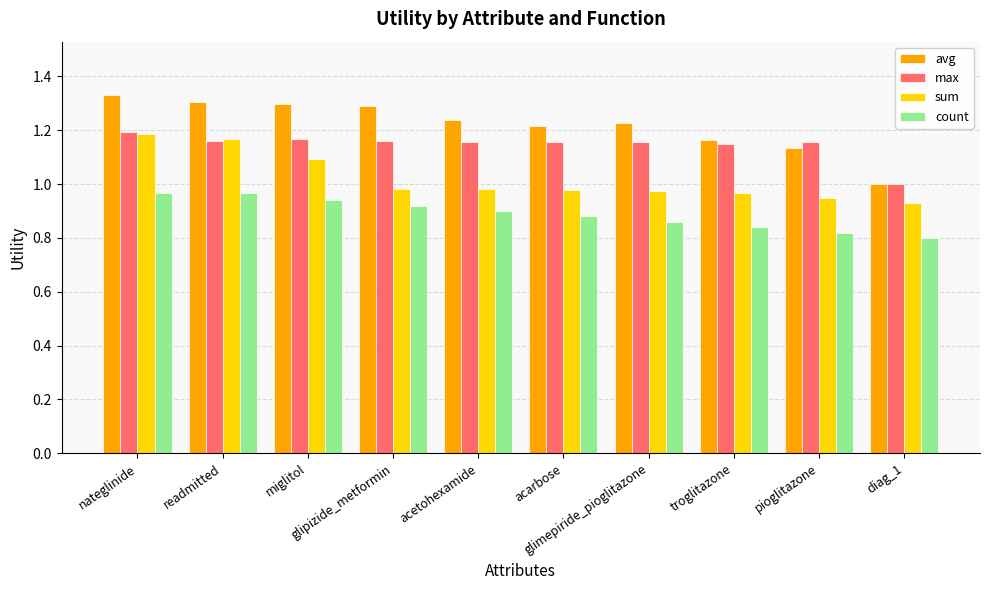

Is it true that max equals 1.2 at acarbose?

True